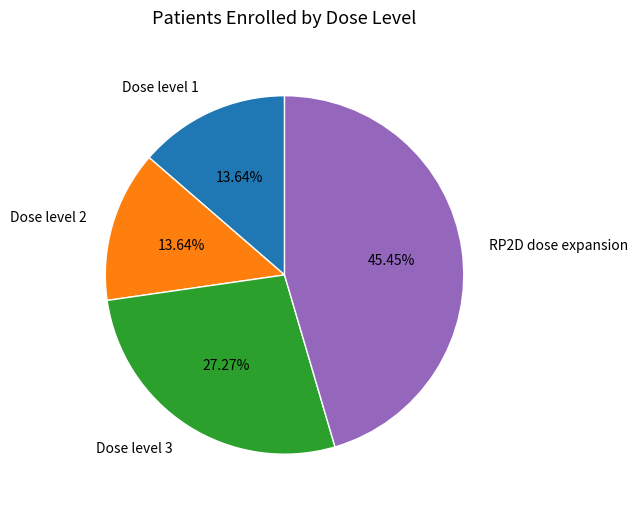

What portion of the pie excludes RP2D dose expansion?

54.5%